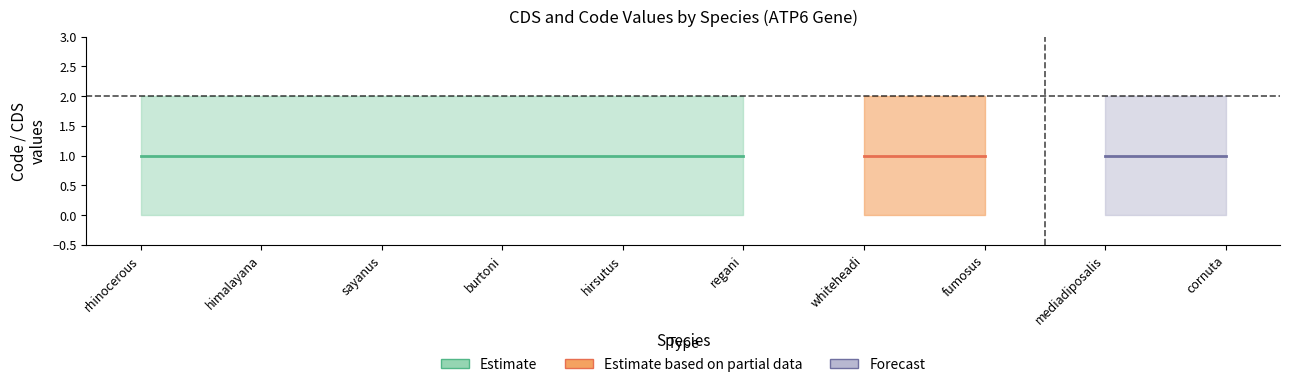

List the labels in order of Estimate_mid value, smallest first.

Sinocyclocheilus rhinocerous, Marmota himalayana, Aphredoderus sayanus, Melomys burtoni, Glaucis hirsutus, Cetostoma regani, Maxomys whiteheadi, Heimyscus fumosus, Liobagrus mediadiposalis, Anoplogaster cornuta